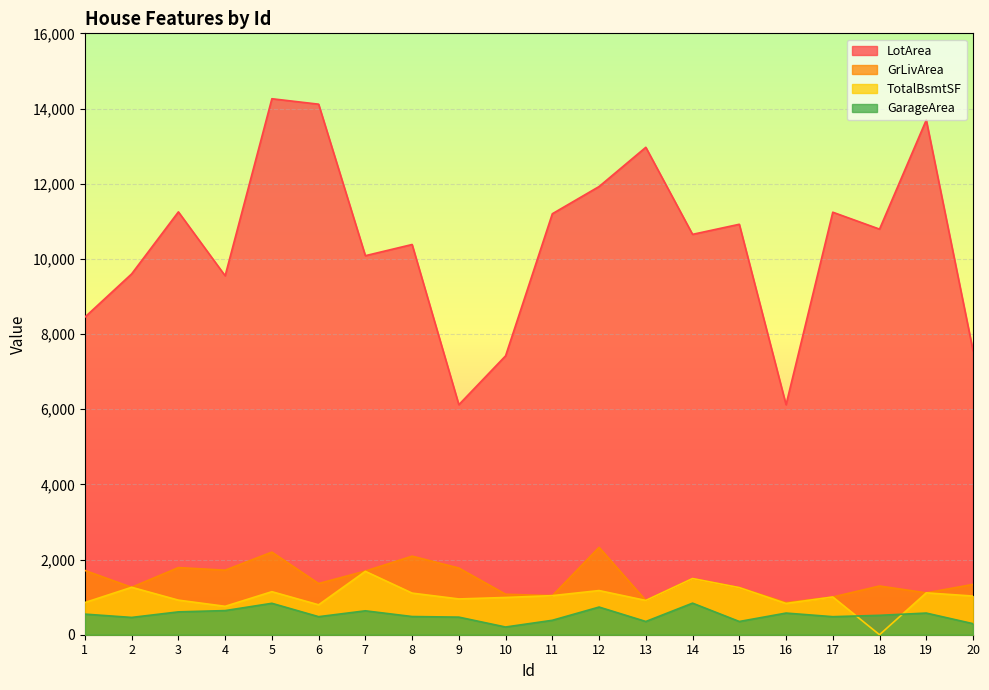

What is the difference between the highest and lowest values at 9?

5652